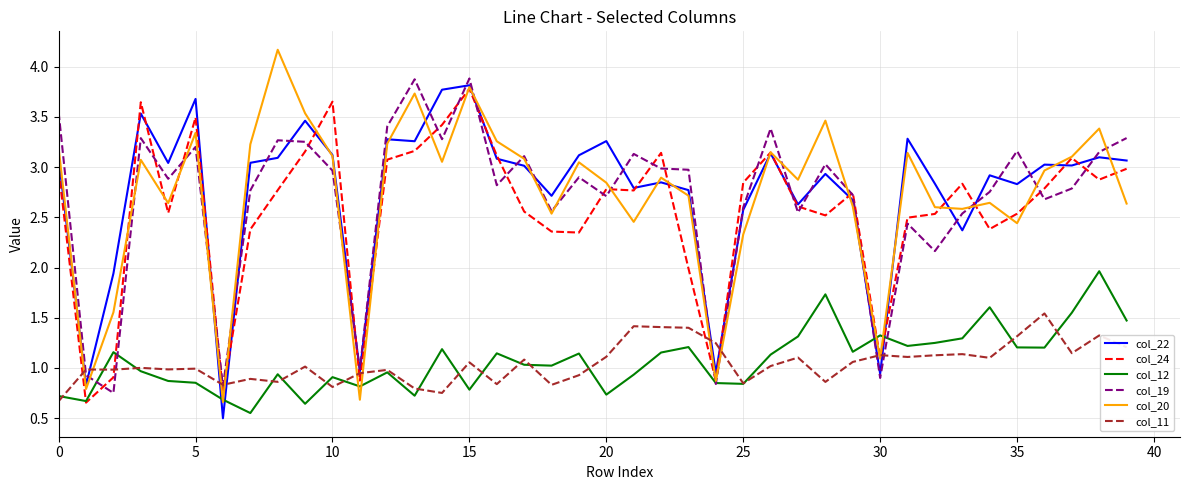

In col_12, how many points are higher than both neighbors (excluding endpoints)?

12